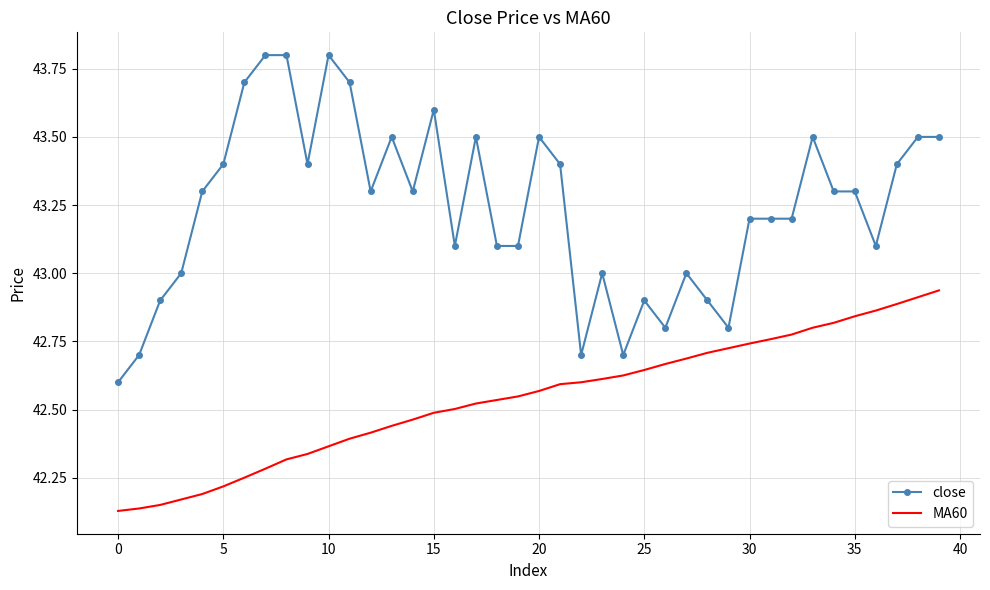

What is the sum of all close values?

1729.5